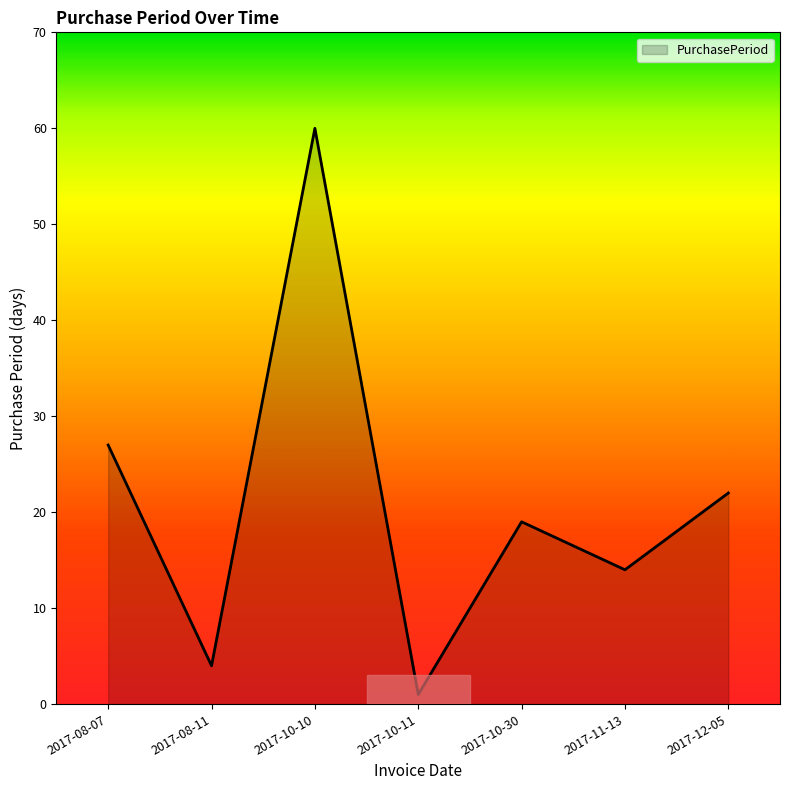

Between 2017-08-11 and 2017-10-30, which is larger?

2017-10-30